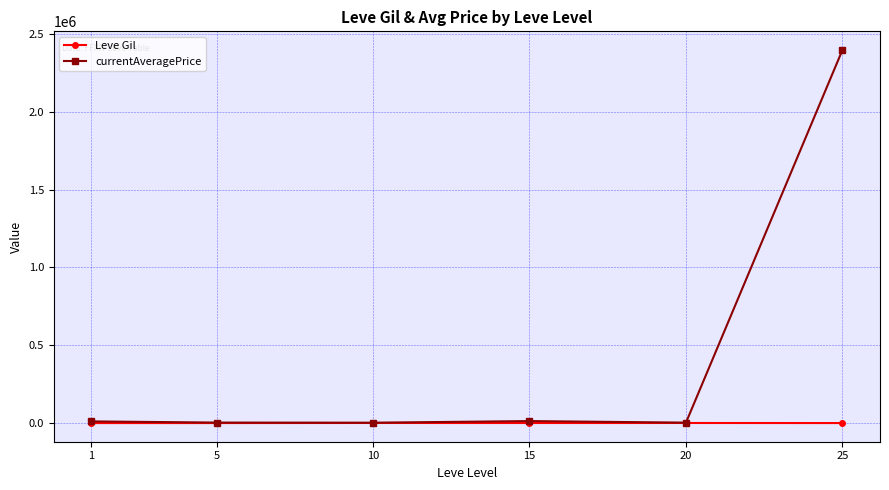

In Leve Gil, how many points are higher than both neighbors (excluding endpoints)?

2